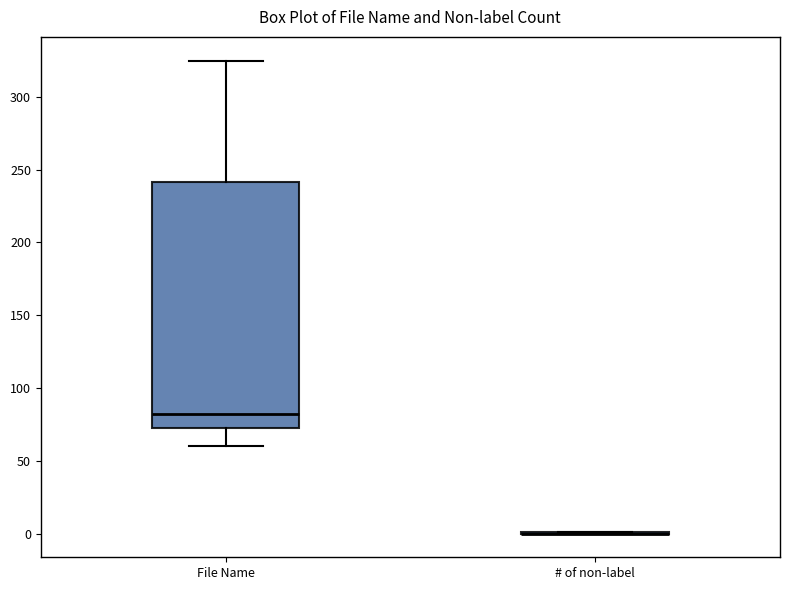

Reading left to right, transcribe this box plot: for each box, give where its median line is, the range the box spans, and where its two whiskers end, as read against the y-axis. The values are not printed on the chart, so give them approximately, as read against the axis.

File Name: median 80, box 75 to 240, whiskers 60 to 325
# of non-label: box collapsed to a line at 0, whiskers 0 to 0